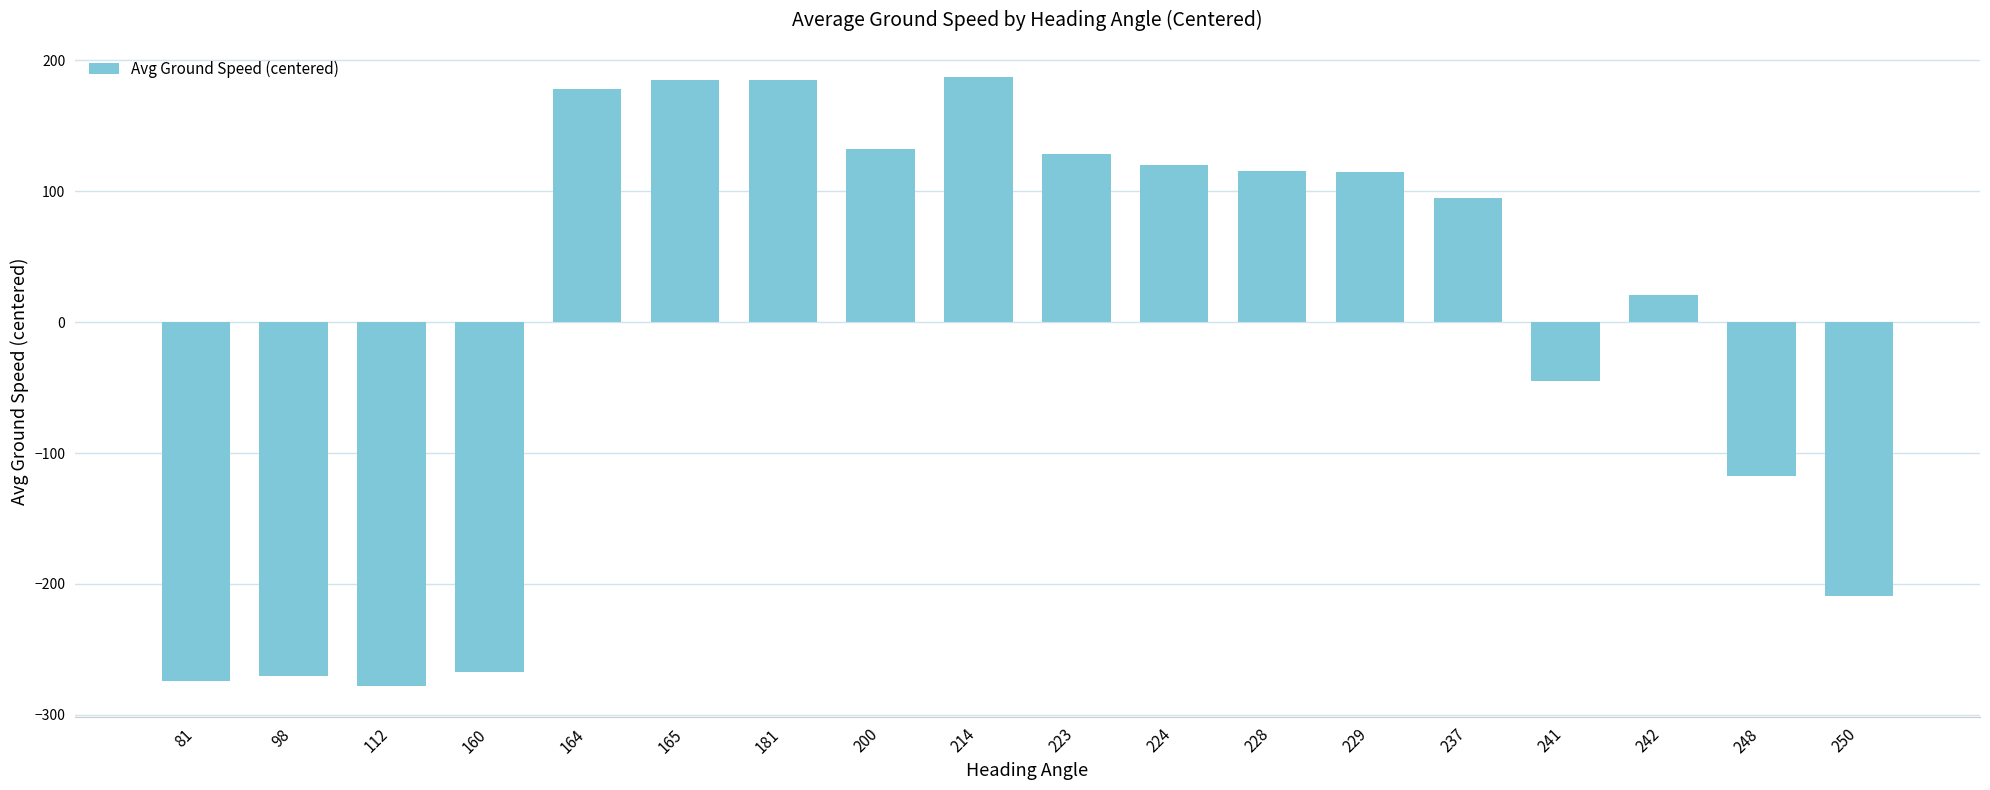

Count the number of data series in this chart.

1